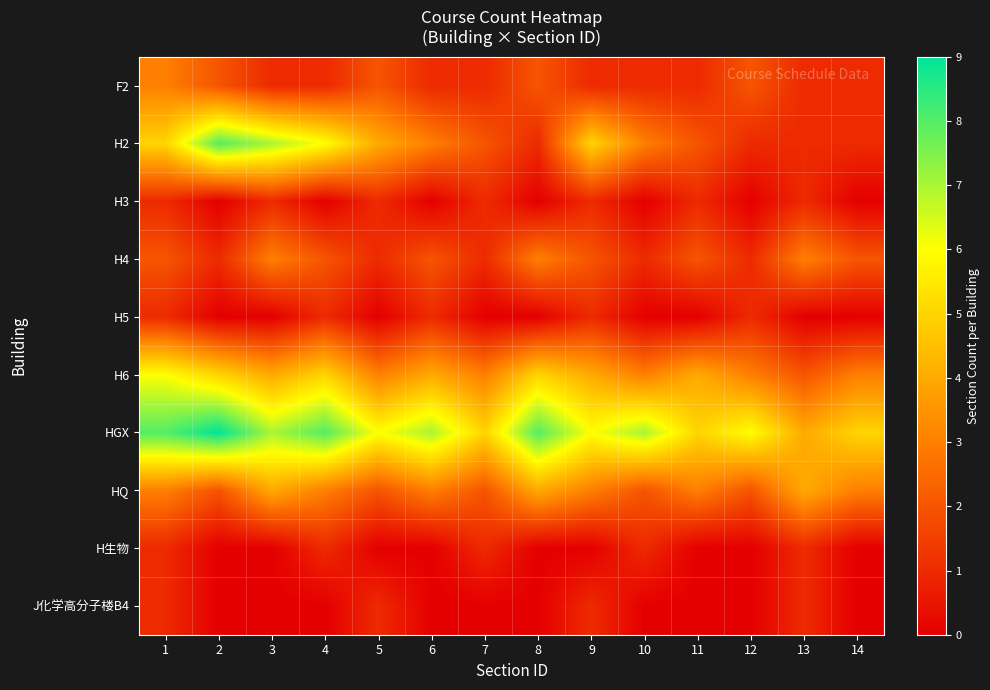

What is the greatest value displayed?

9